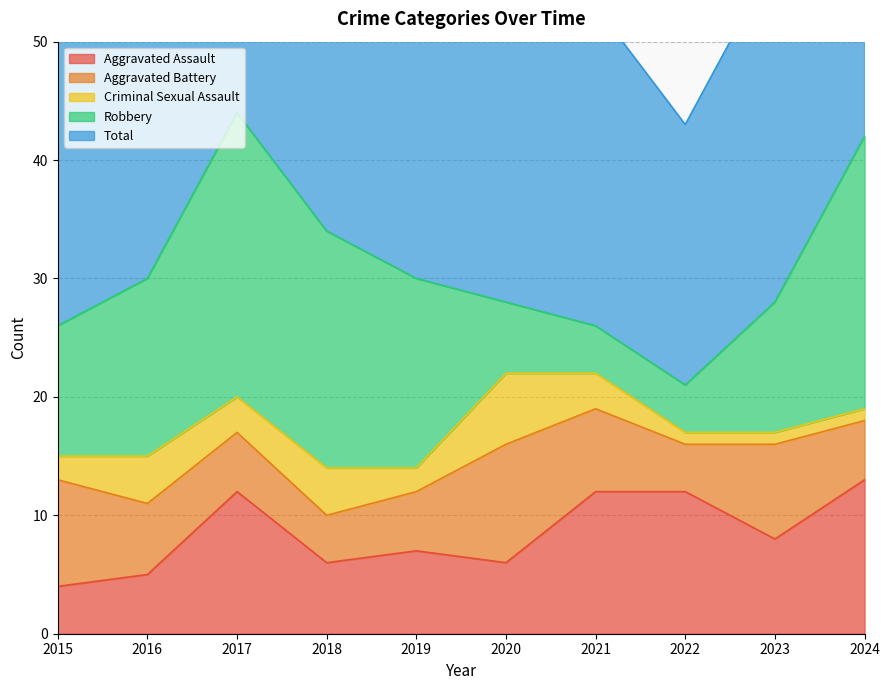

Where is Aggravated Battery nearest to the value 7?

2021